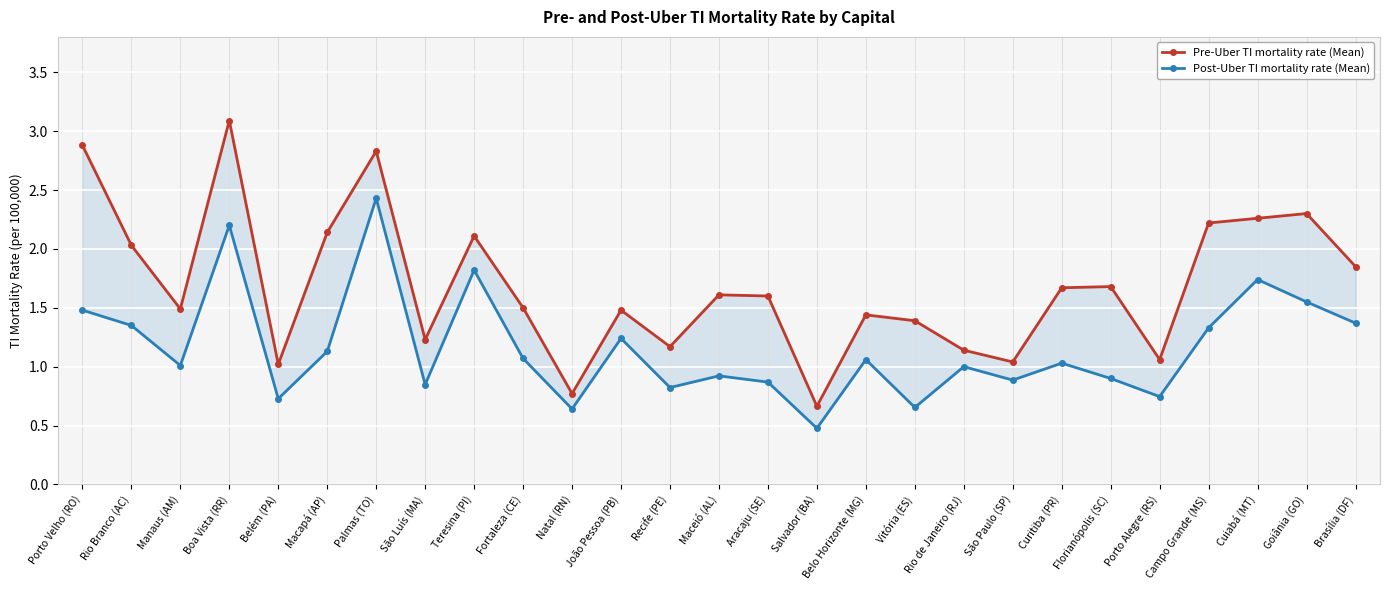

What is the difference between the second highest and minimum values in the Pre-Uber TI mortality rate (Mean) series?

2.2